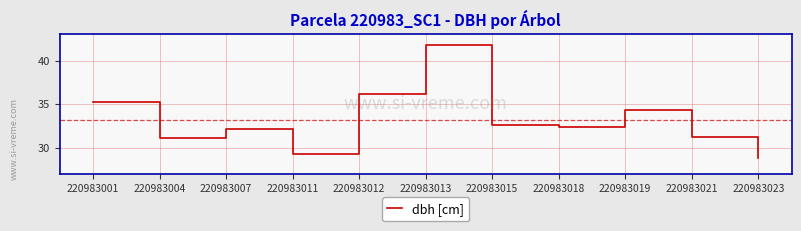

What is the smallest value displayed?

28.9